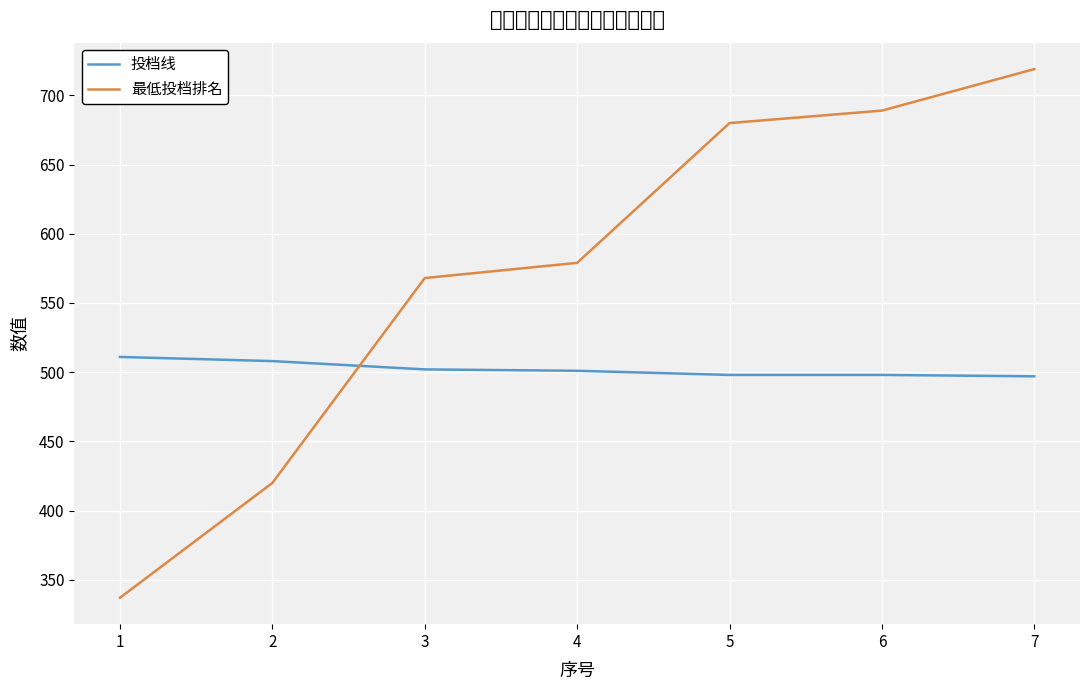

What is the value of the 投档线 point at the 2nd from the left?

508